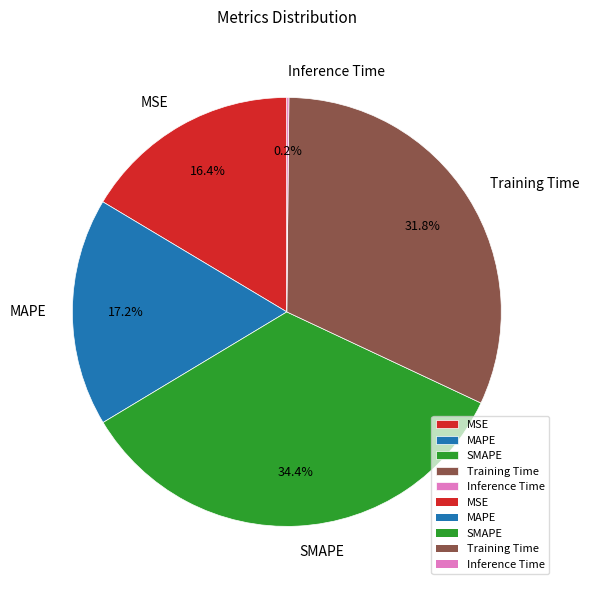

What is the ratio of the value at SMAPE to the value at Training Time?

1.1